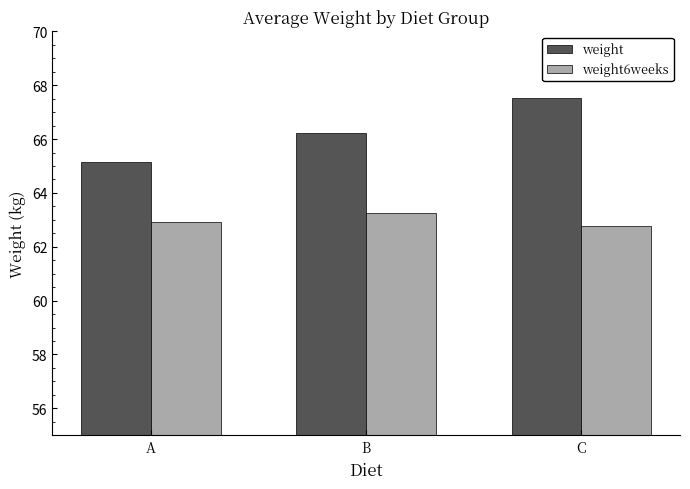

Rank the series at C from highest to lowest value.

weight, weight6weeks